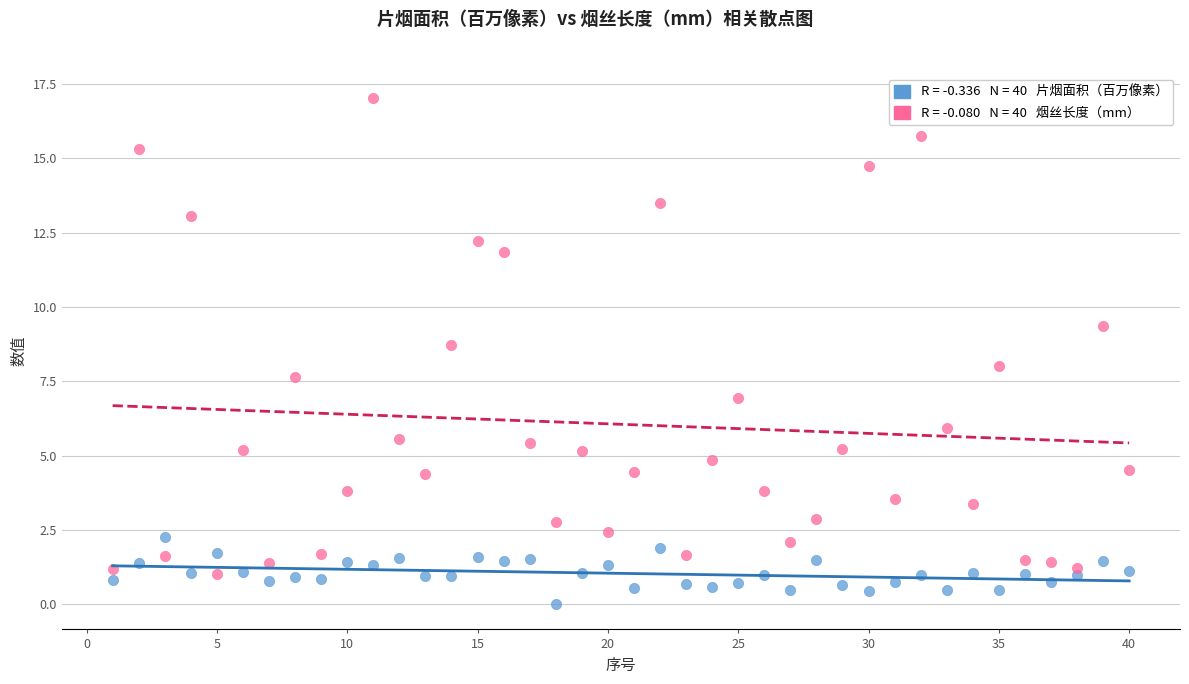

Across all data points, what is the range of Y values (max minus min)?

17.0